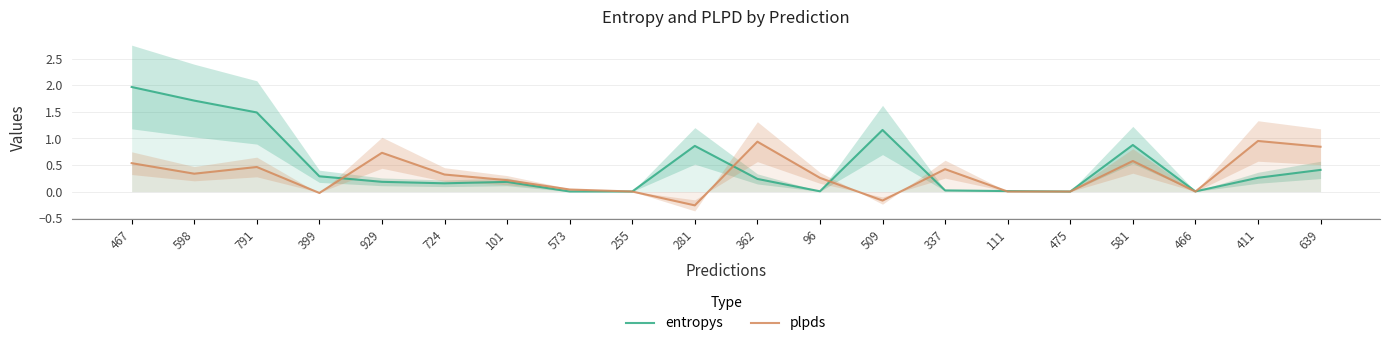

How many interior local valleys does the plpds series have?

6